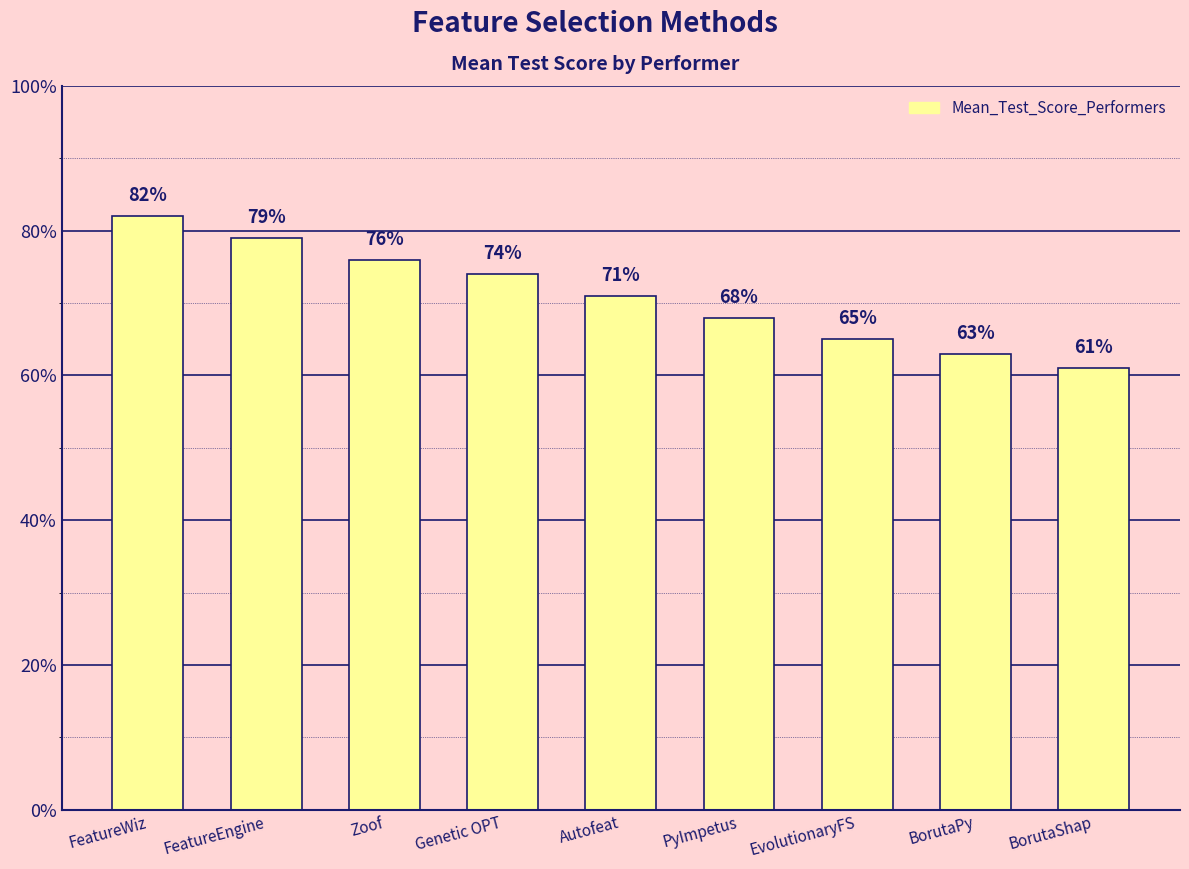

True or false: the data shows 0.7 at Autofeat.

True